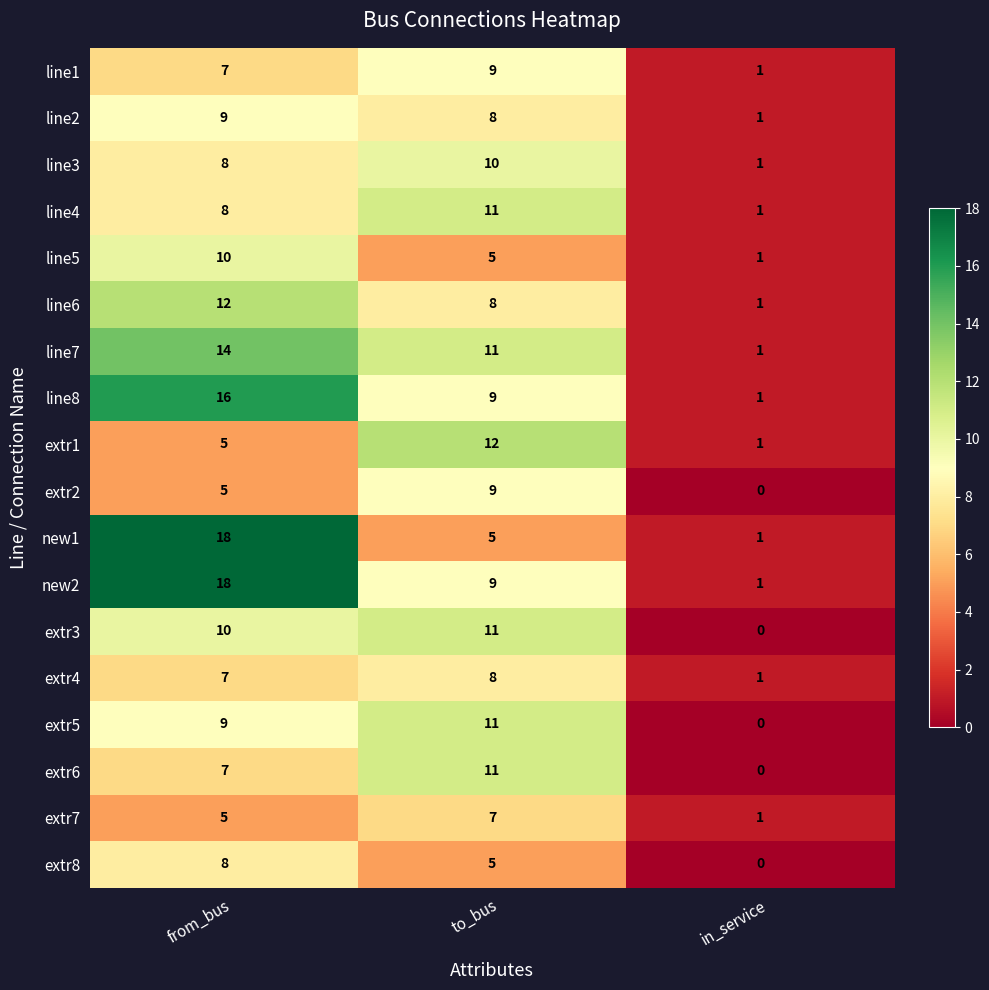

The line2 series shows 9 at from_bus. True or false?

True